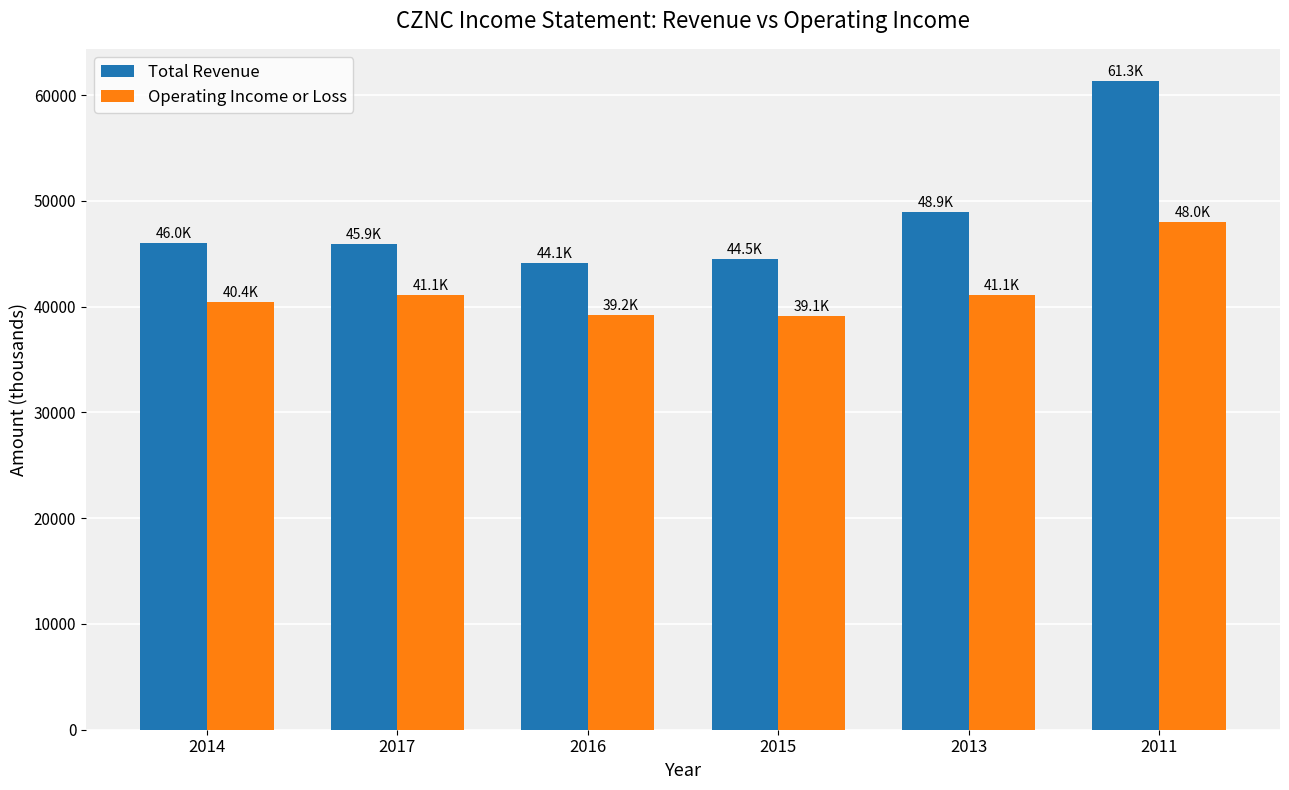

What is the label of the 2nd bar from the right?

2013